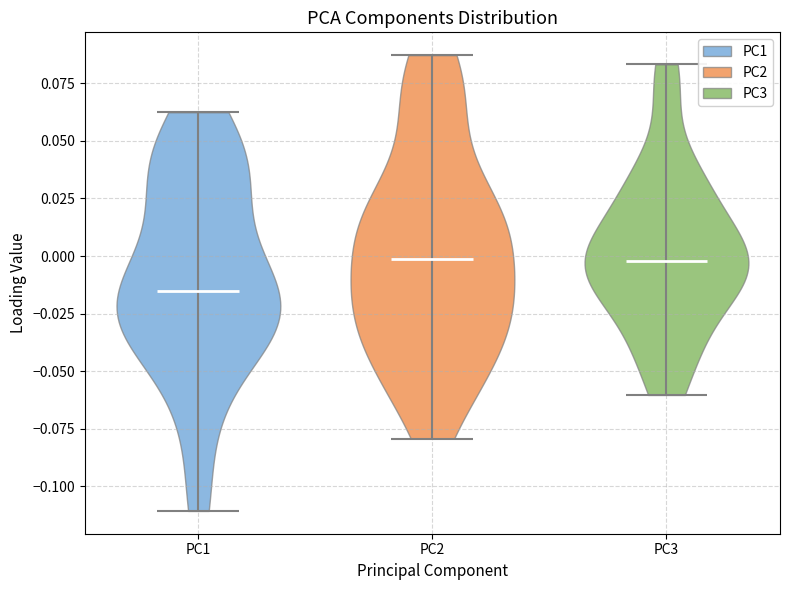

Reading left to right, read every violin against the y-axis: where its median line is, and the lowest and highest points it reaches. The values are not printed on the chart, so give them approximately, as read against the axis.

PC1: median line -0.015, lowest point -0.110, highest point 0.060
PC2: median line 0.000, lowest point -0.080, highest point 0.085
PC3: median line 0.000, lowest point -0.060, highest point 0.085